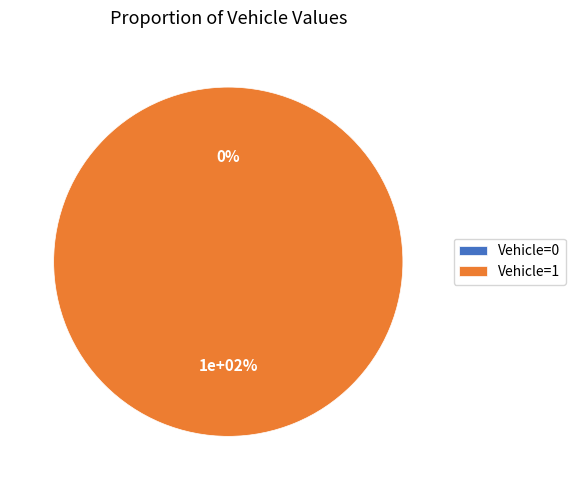

How many slices are in this pie chart?

2